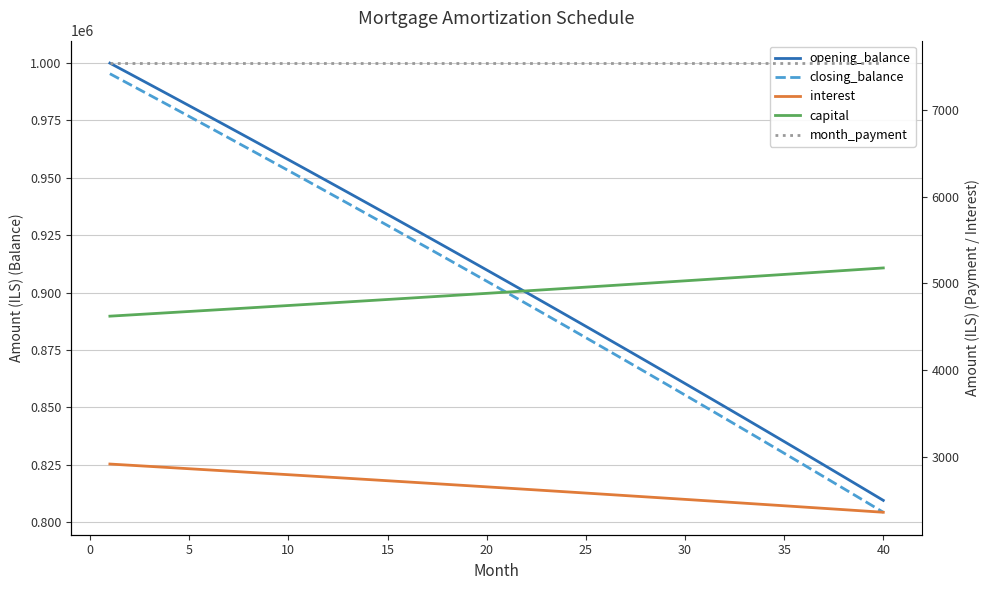

What is the smallest value displayed?

2360.8